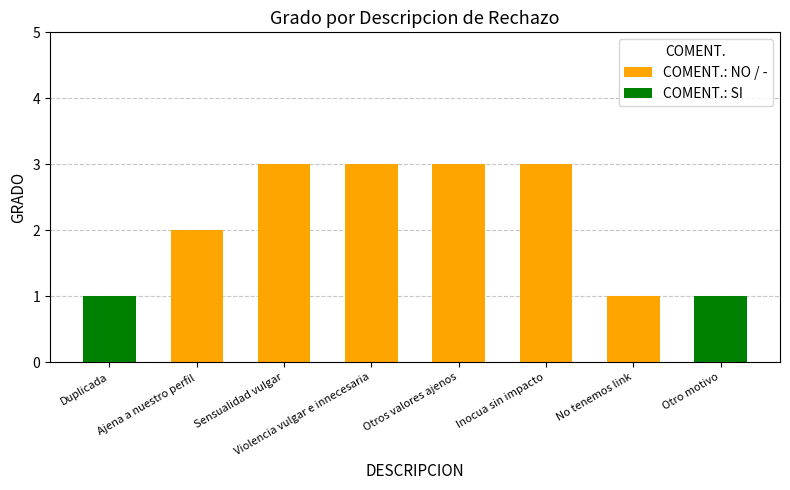

The value of COMENT.: NO / - at Otros valores ajenos is 1. True or false?

False